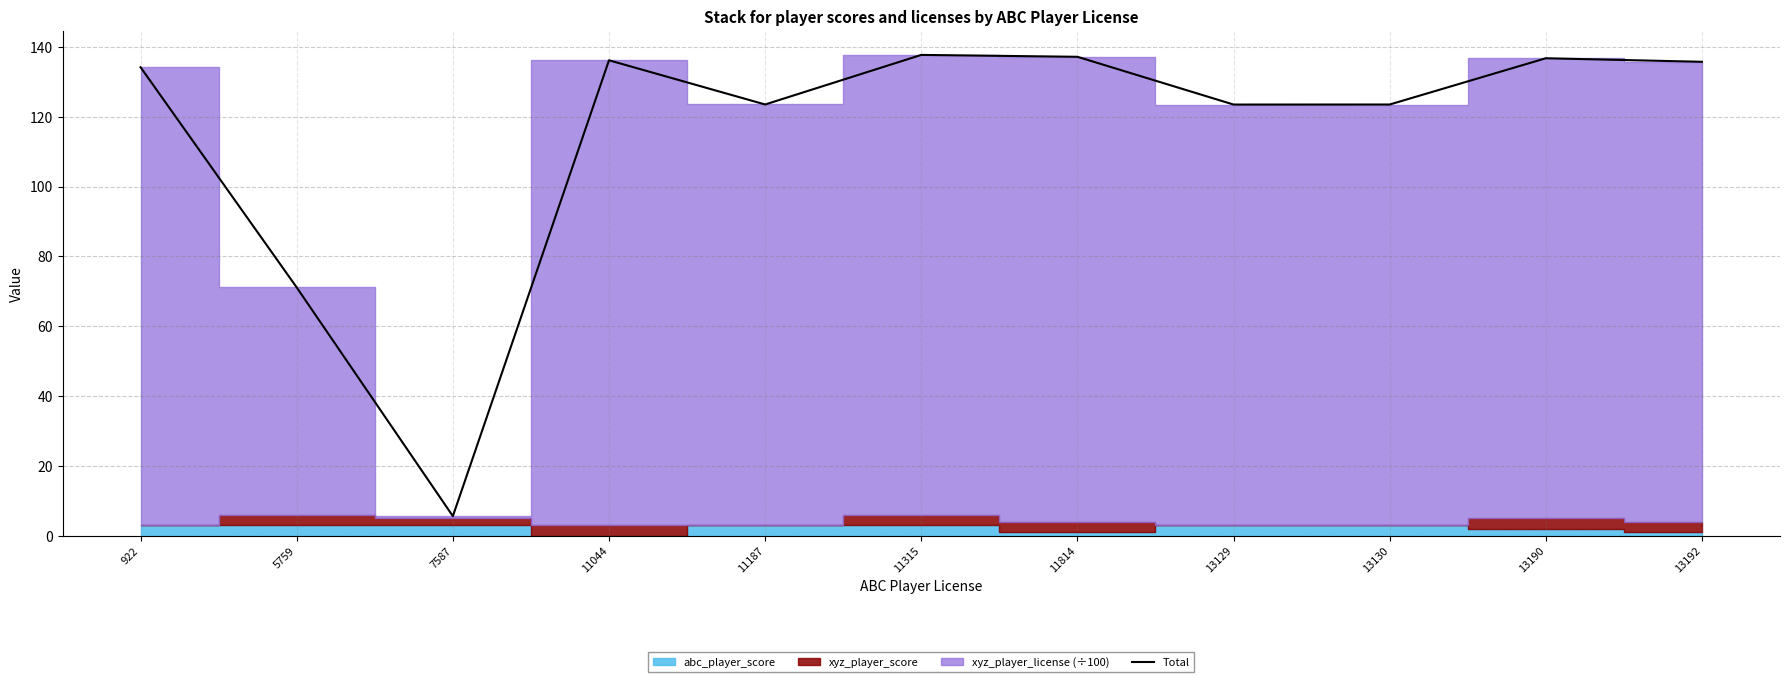

True or false: there are more than 0 points higher than both neighbors.

True